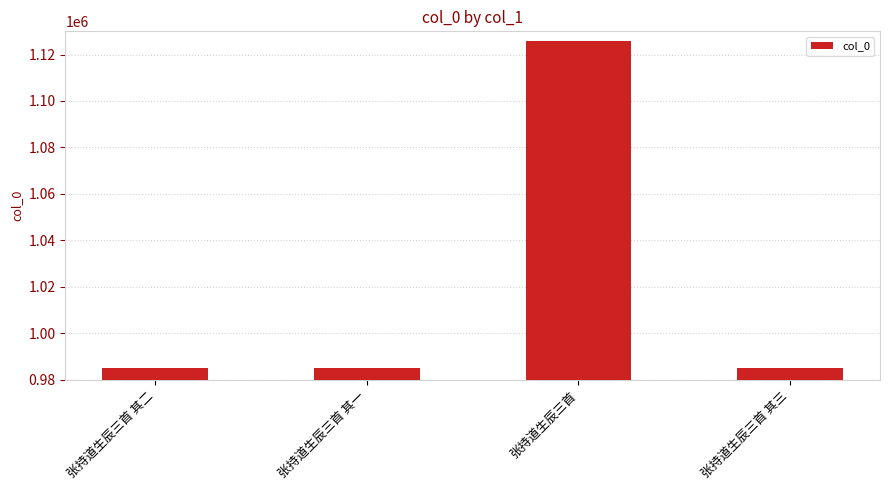

What is the label of the 2nd bar from the right?

张持道生辰三首